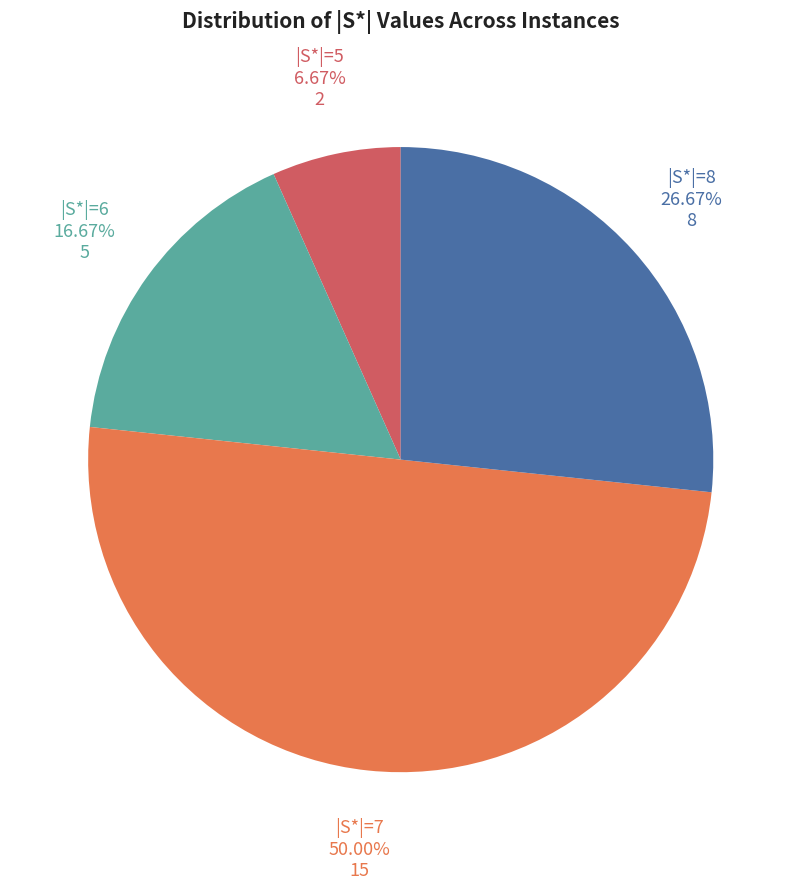

What percentage is the |S*|=8 slice, to the nearest percent?

27%